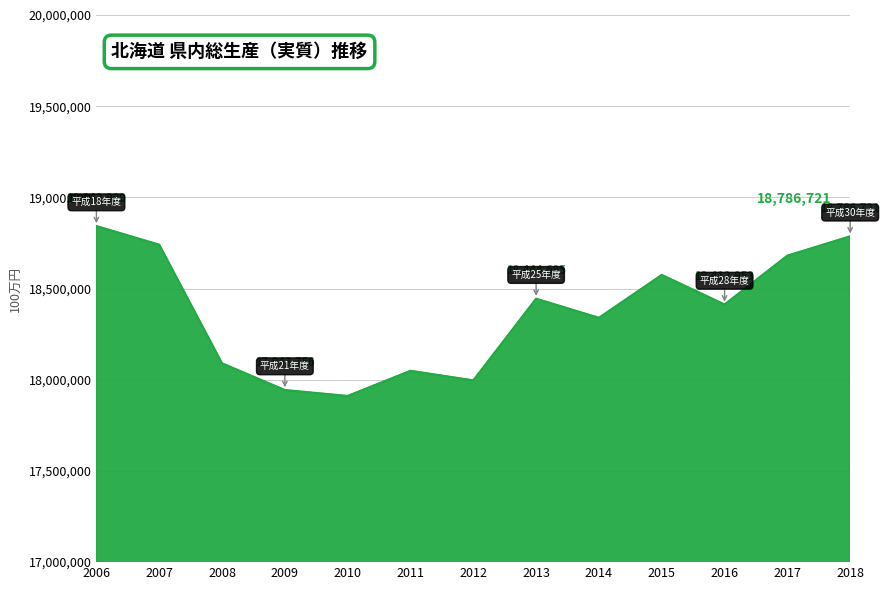

Reading left to right, what are all the values shown in this chart?

2006=18842900	2007=18740792	2008=18090252	2009=17943756	2010=17911368	2011=18049332	2012=17996901	2013=18444695	2014=18339734	2015=18575099	2016=18412953	2017=18680727	2018=18786721